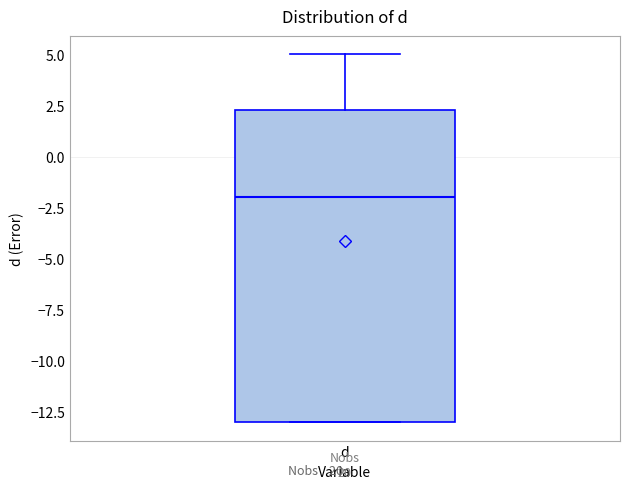

Where does the upper whisker of the box for d end on the y-axis? The values are not printed on the chart, so give them approximately, as read against the axis.

5.0